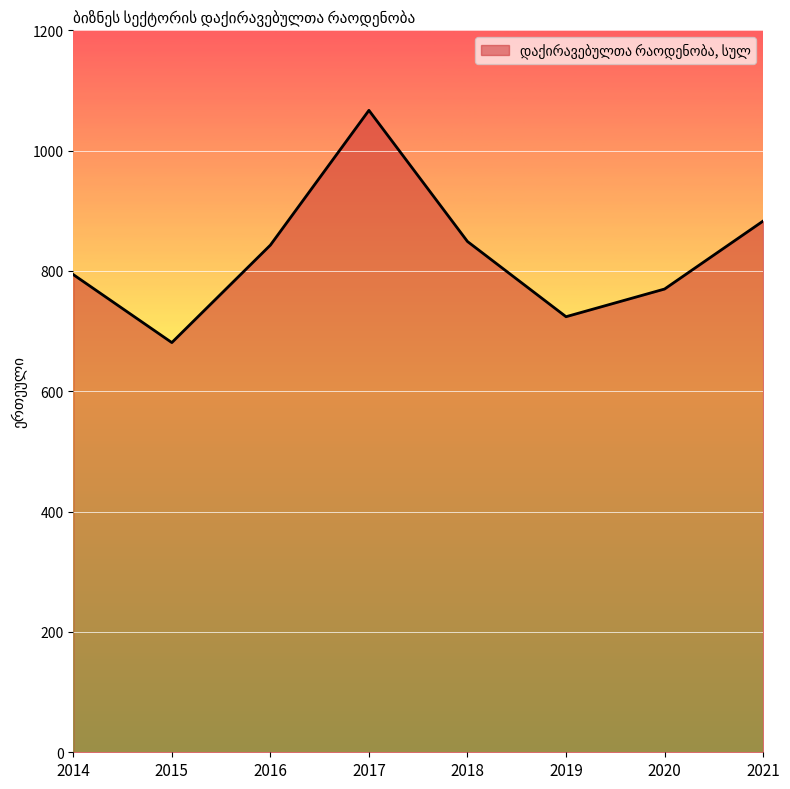

What is the change in value from 2019 to 2020?

+46